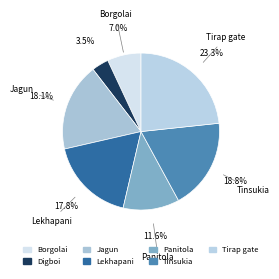

How many slices are in this pie chart?

7